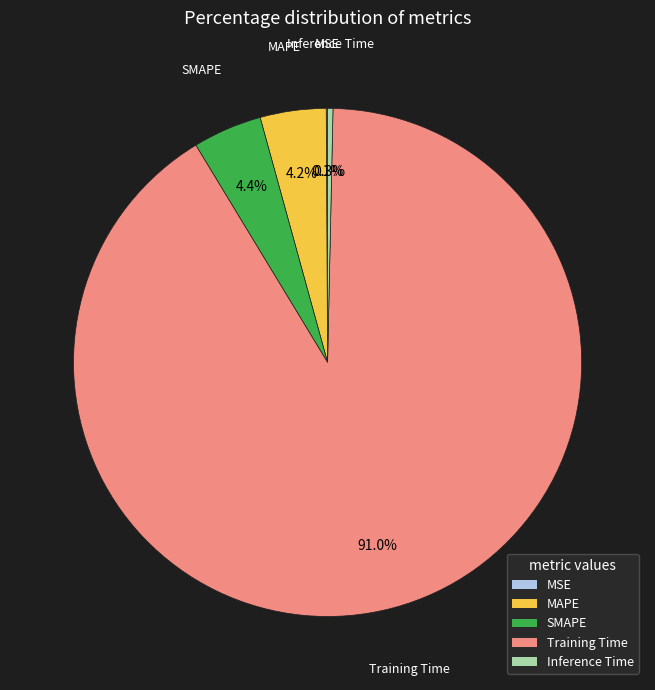

Which category has the biggest portion of the pie?

Training Time